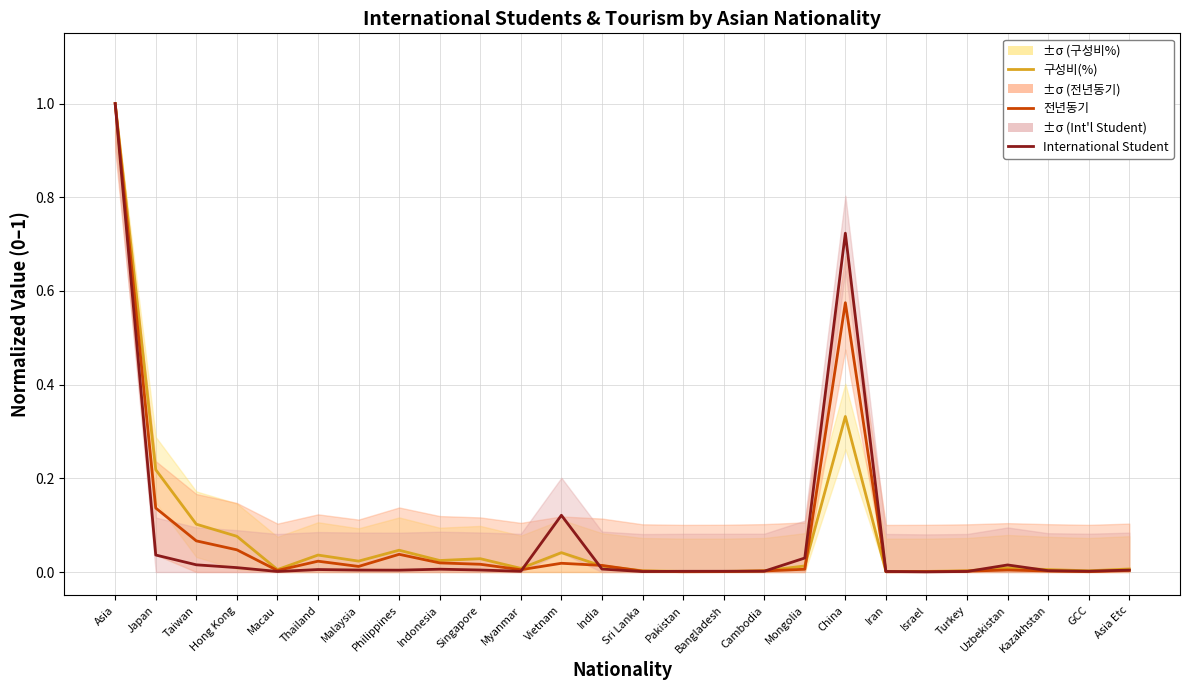

Which series ends up on top after the final intersection of International Student and 구성비(%)?

구성비(%)